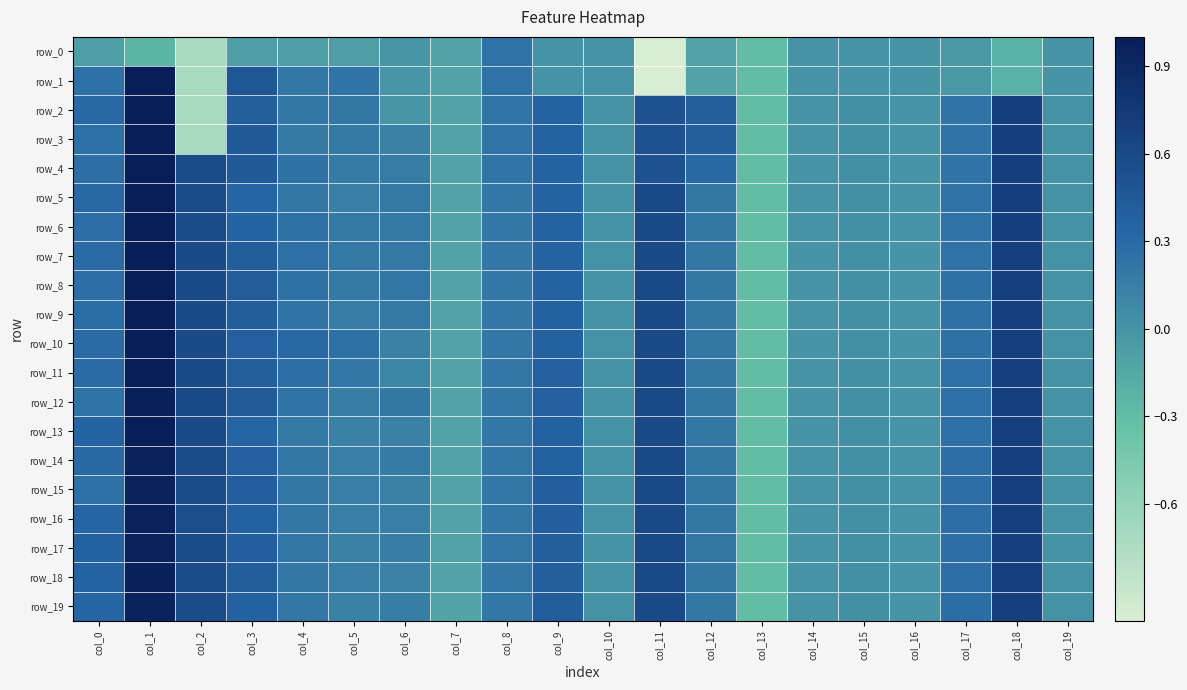

At which category does the chart reach its peak across all series?

col_1